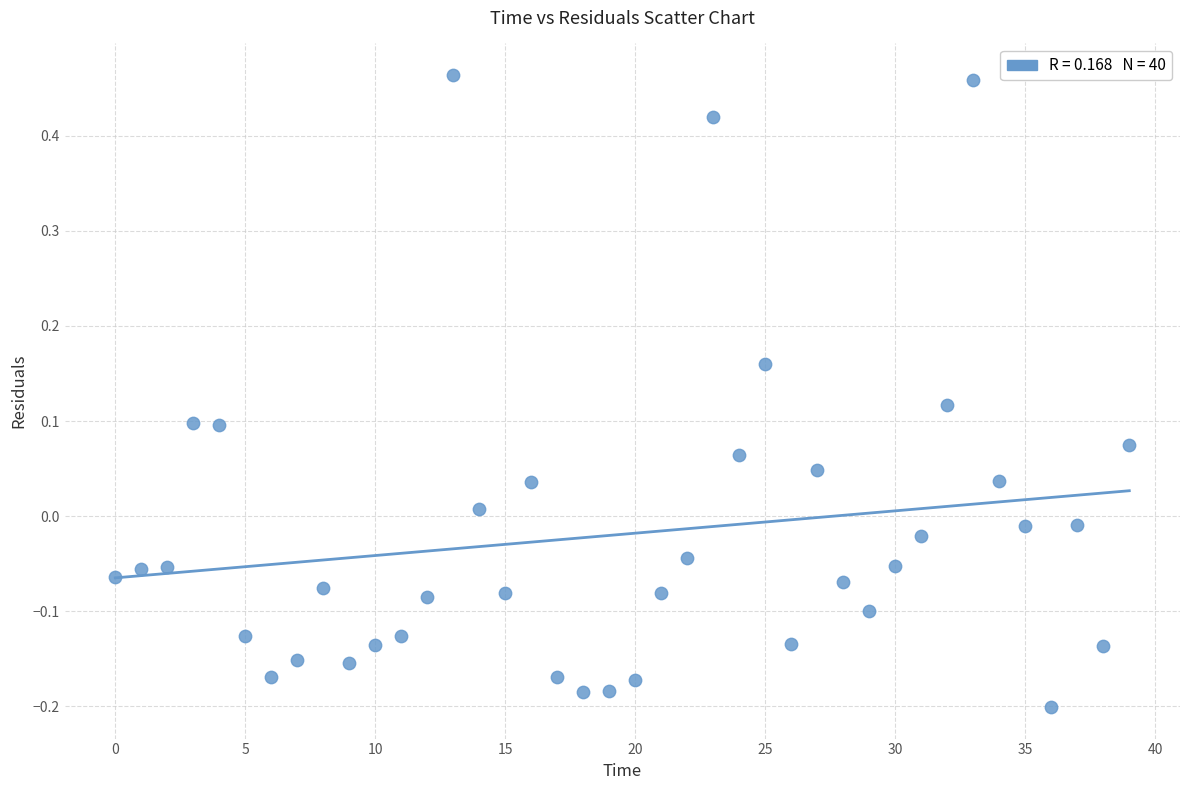

What is the range of Y values (max minus min)?

0.7